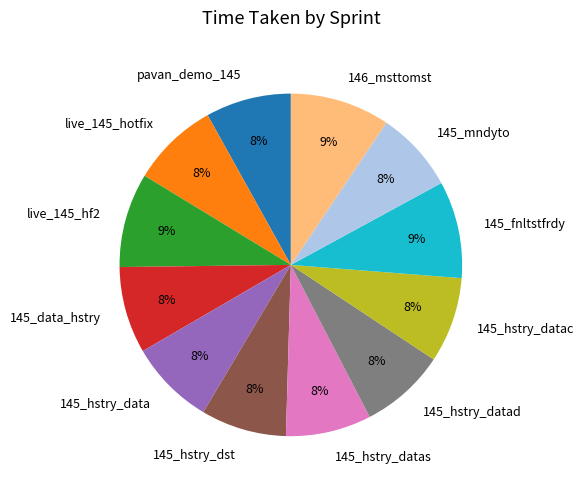

The 145_data_hstry slice represents 1% of the pie. True or false?

False